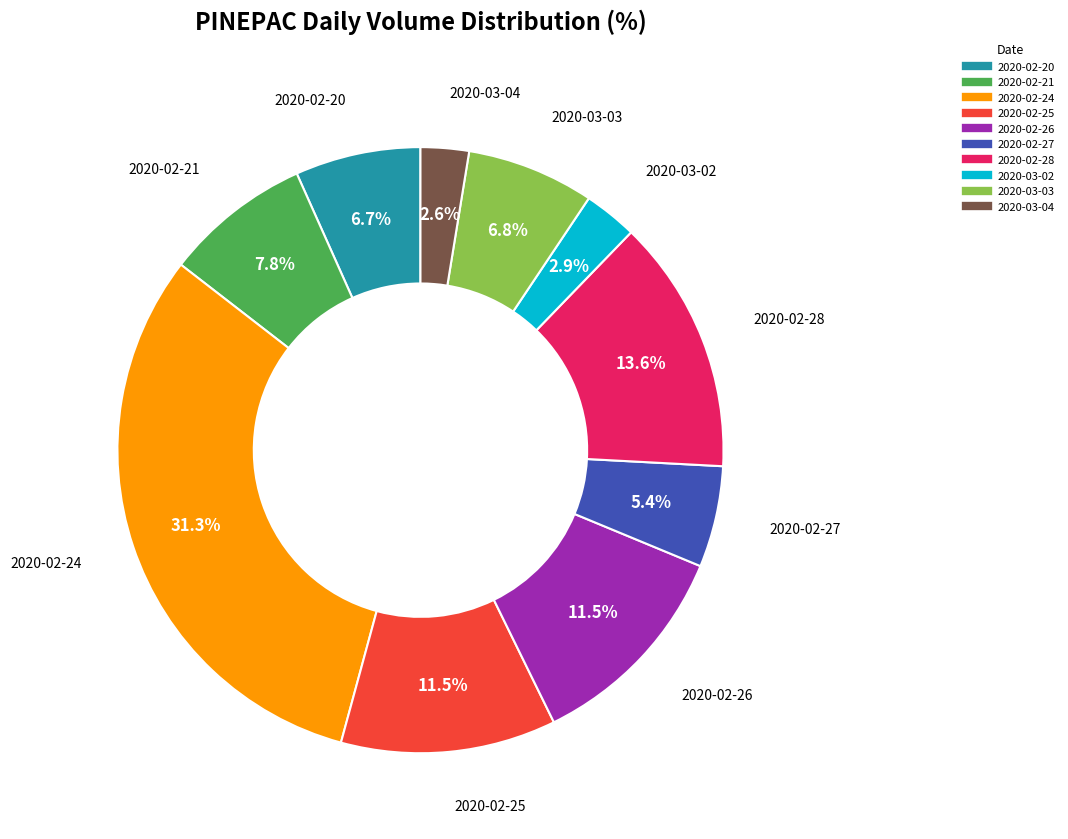

What is the largest slice in the pie chart?

2020-02-24